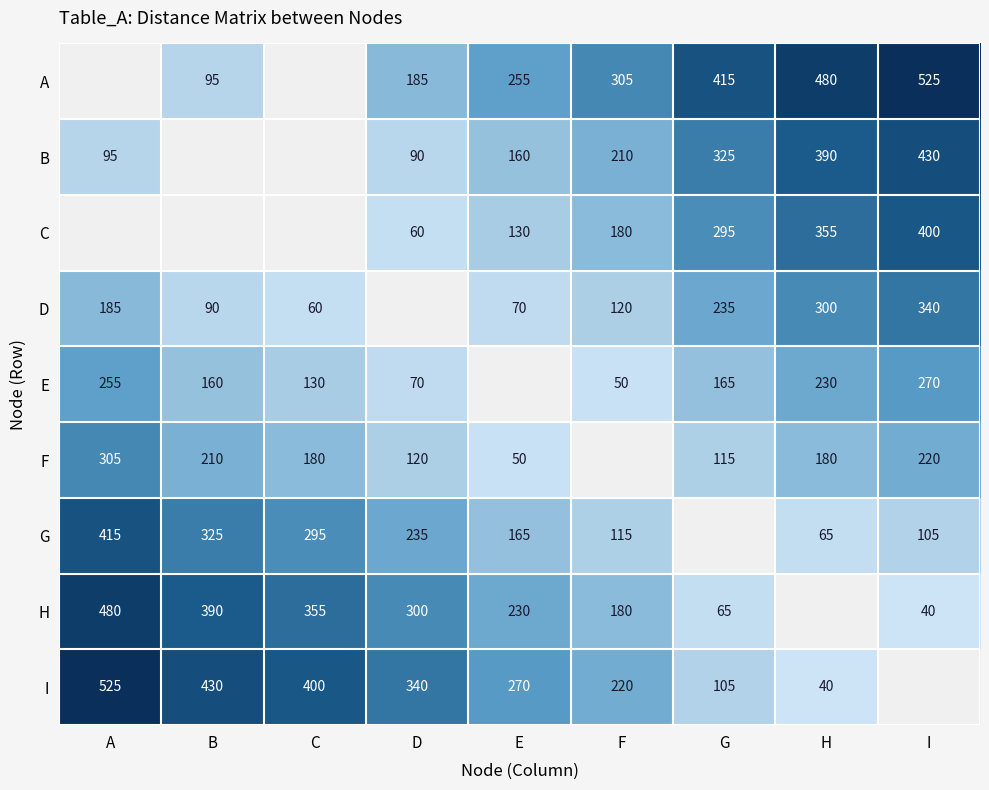

What is the difference between the C values at D and G?

235